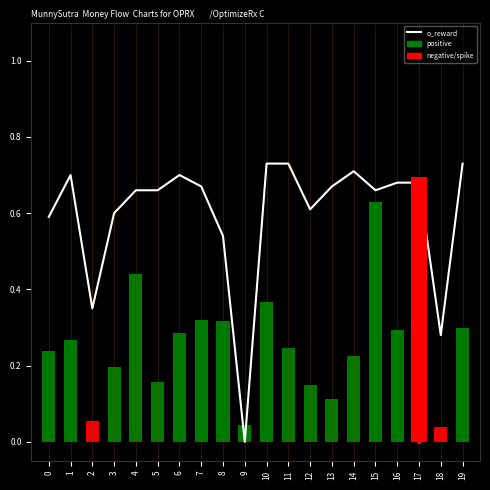

What is the sum of all values?

11.9